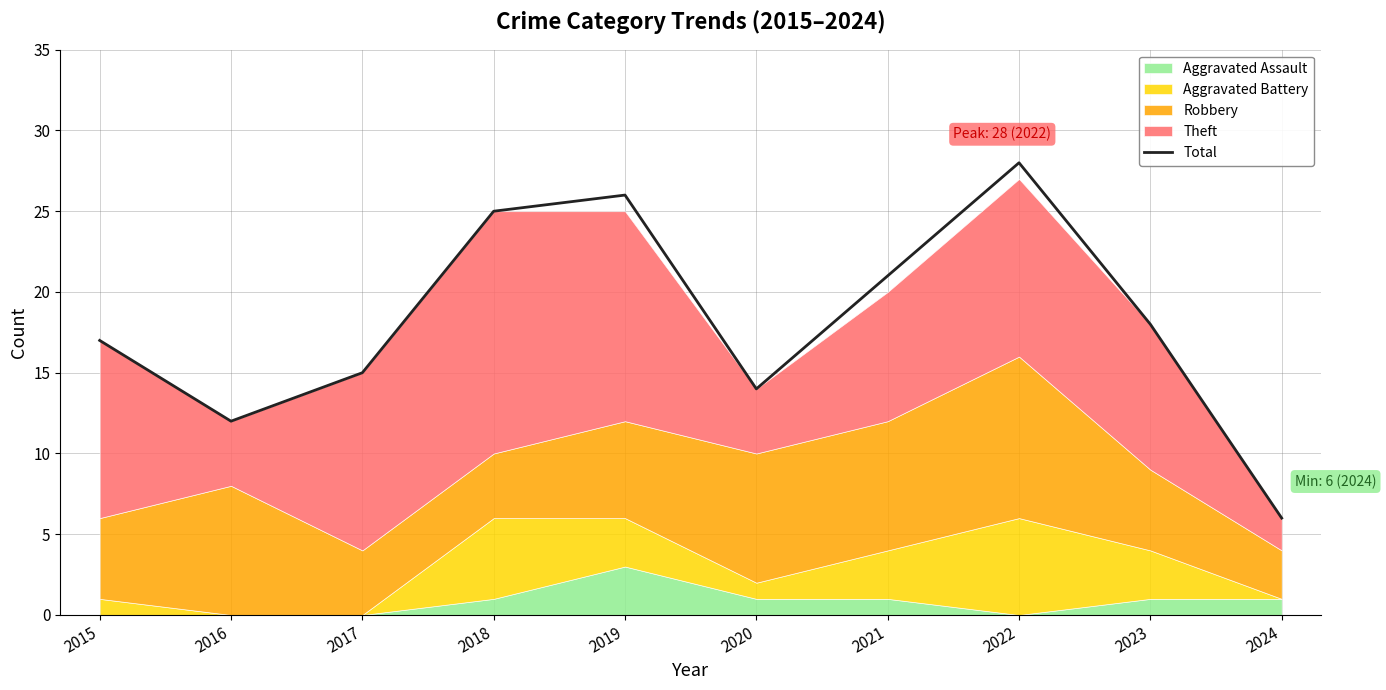

Does the chart have visible grid lines?

Yes